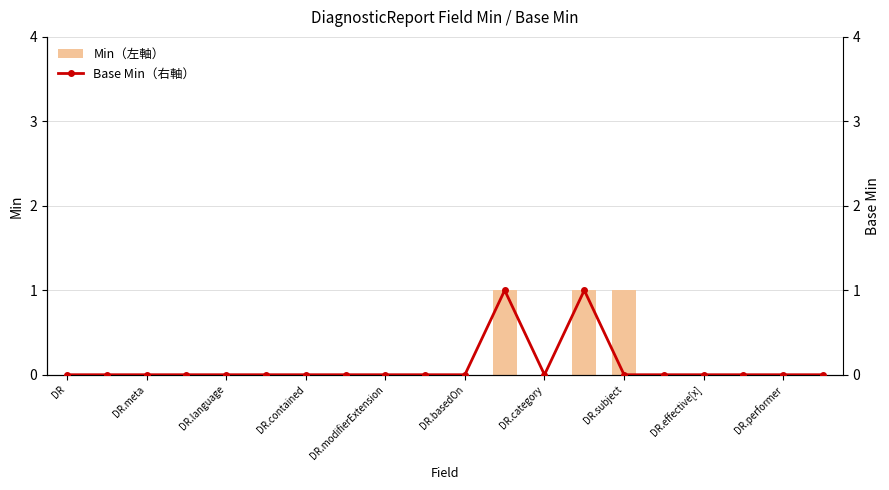

What is the greatest value displayed?

1